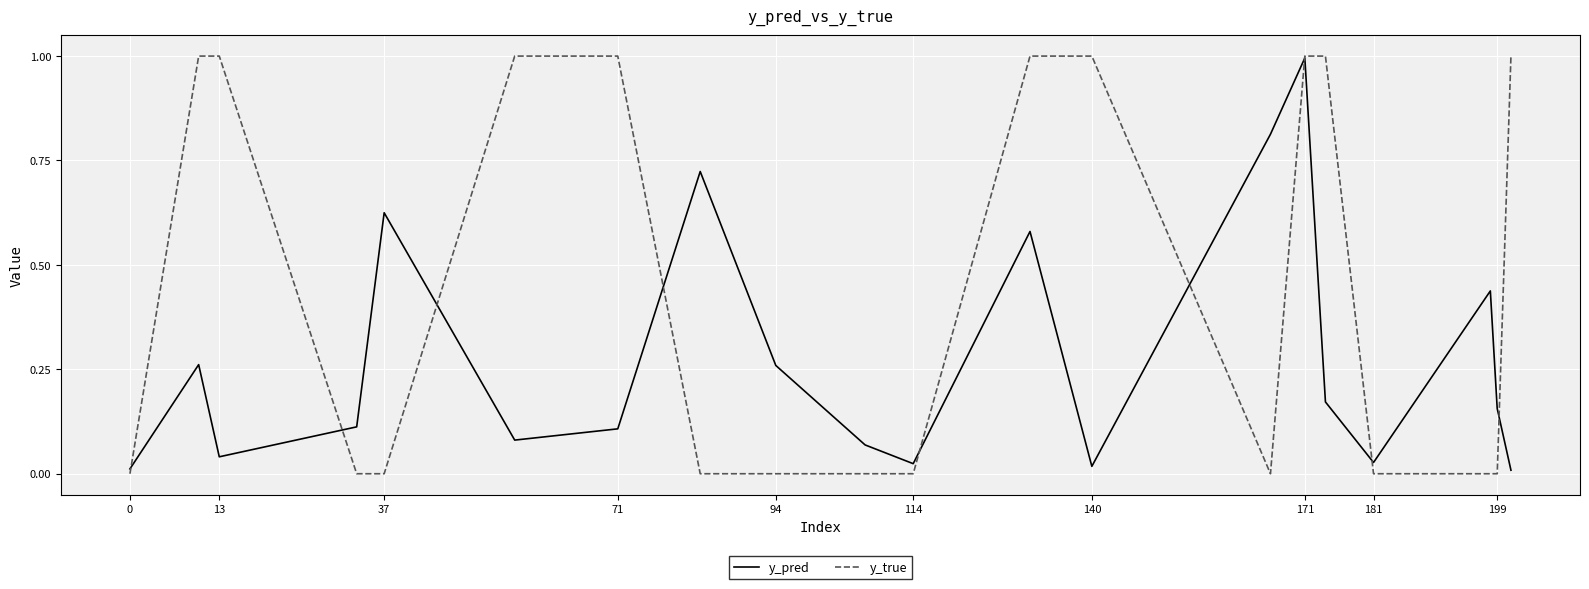

At how many categories does at least one series exceed 0?

20